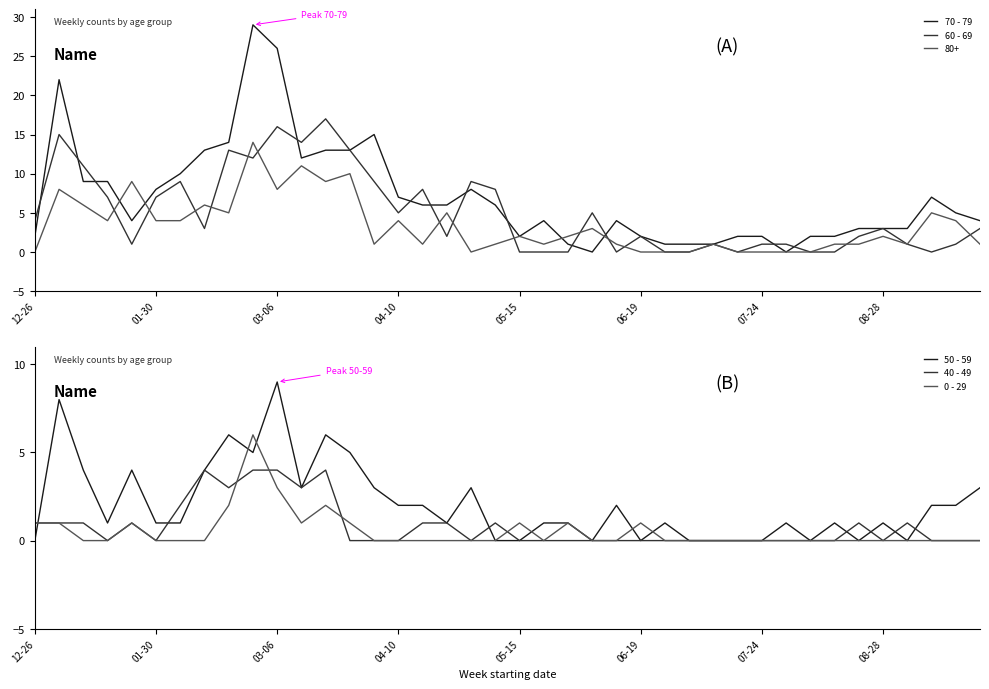

How many 50 - 59 values are between 0 and 3?

31